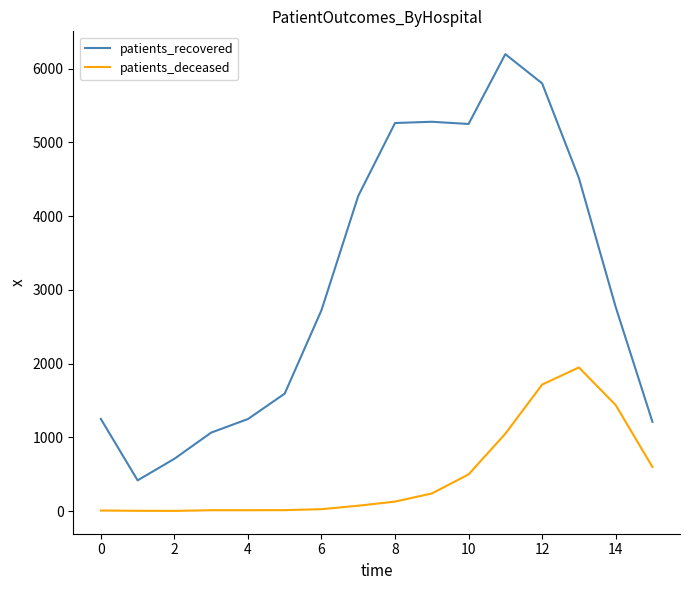

What is the lowest value of the patients_recovered series?

416